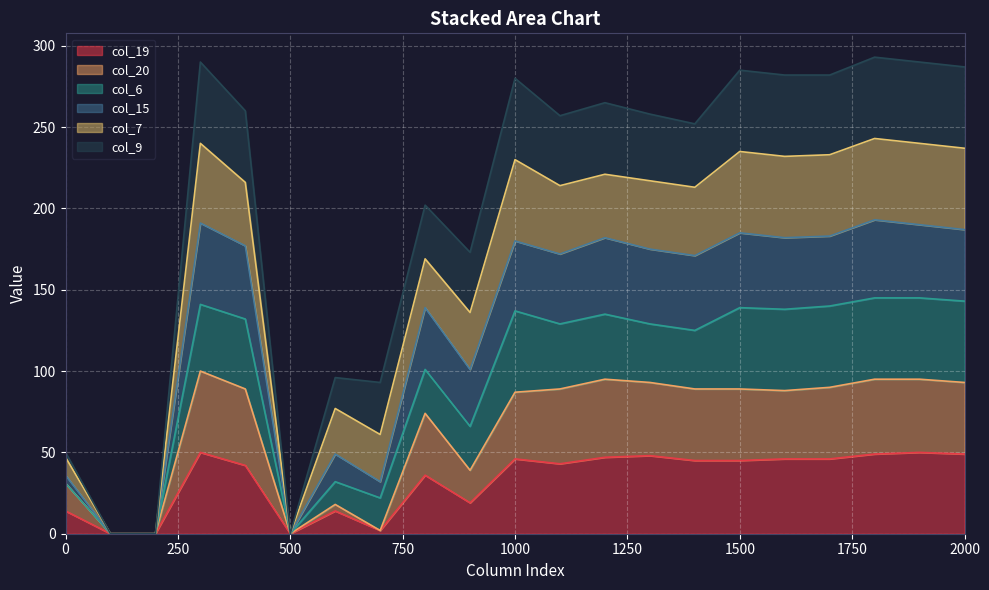

True or false: col_19 and col_15 intersect in this chart.

False